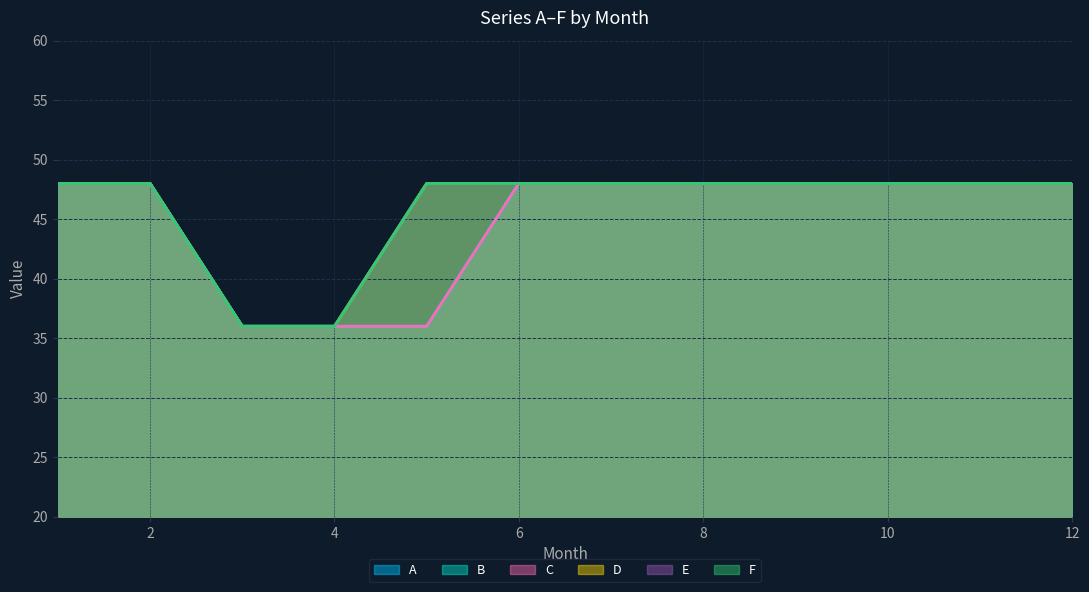

At 6, list the series in order from largest to smallest.

A, B, C, D, E, F